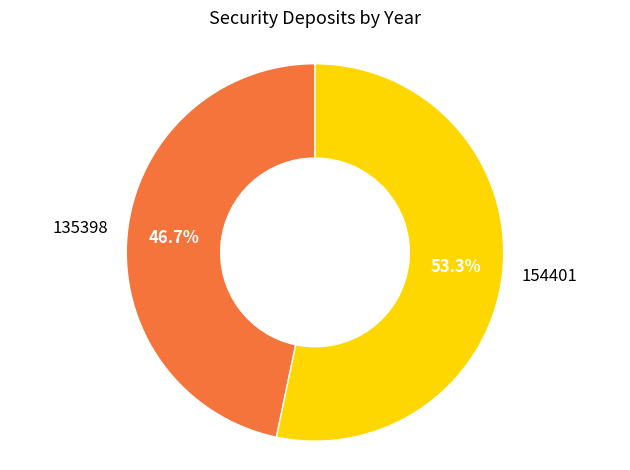

Does any single category account for the majority?

Yes